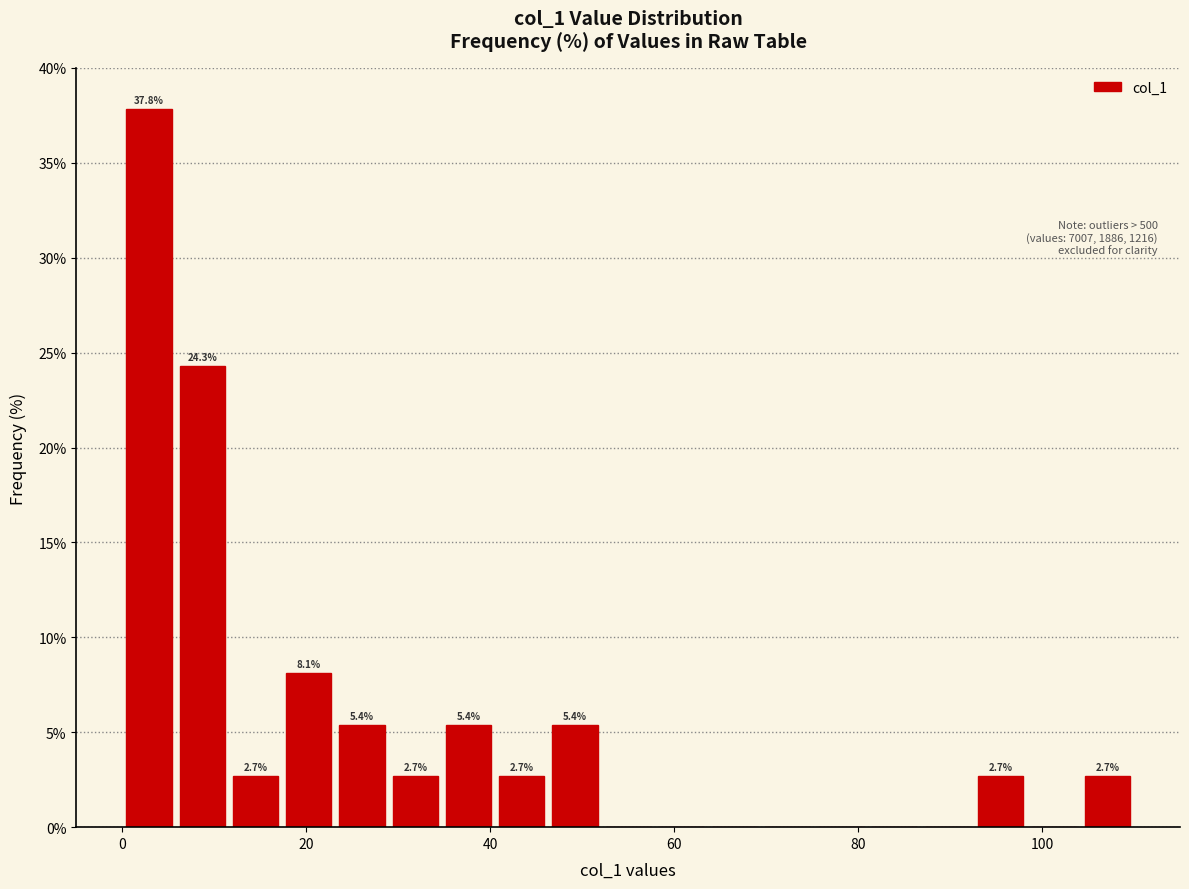

Read against the x-axis, roughly where is the centre of the tallest bar?

2